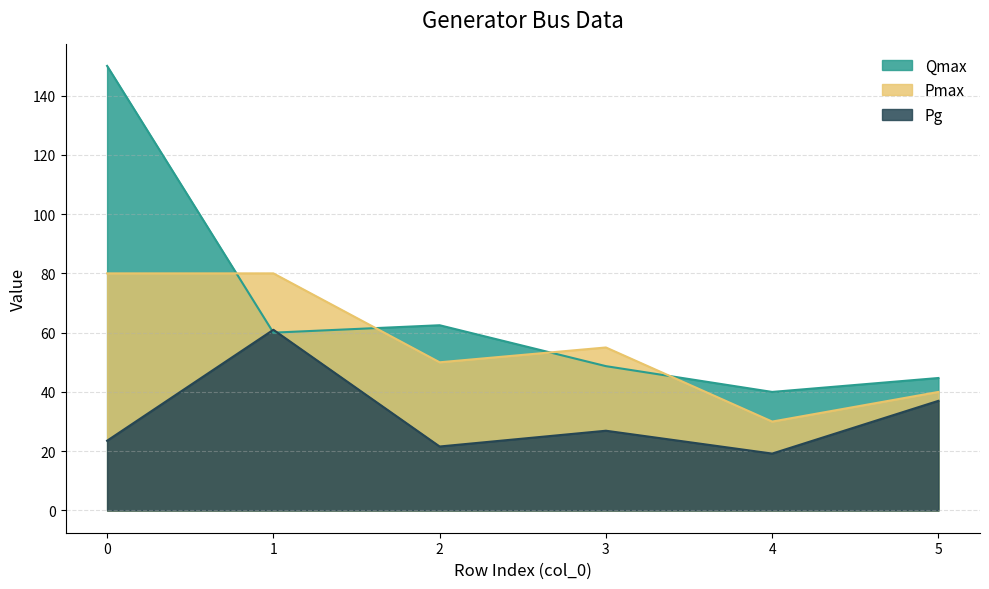

The value of Pmax at 5 is 40.0. True or false?

True